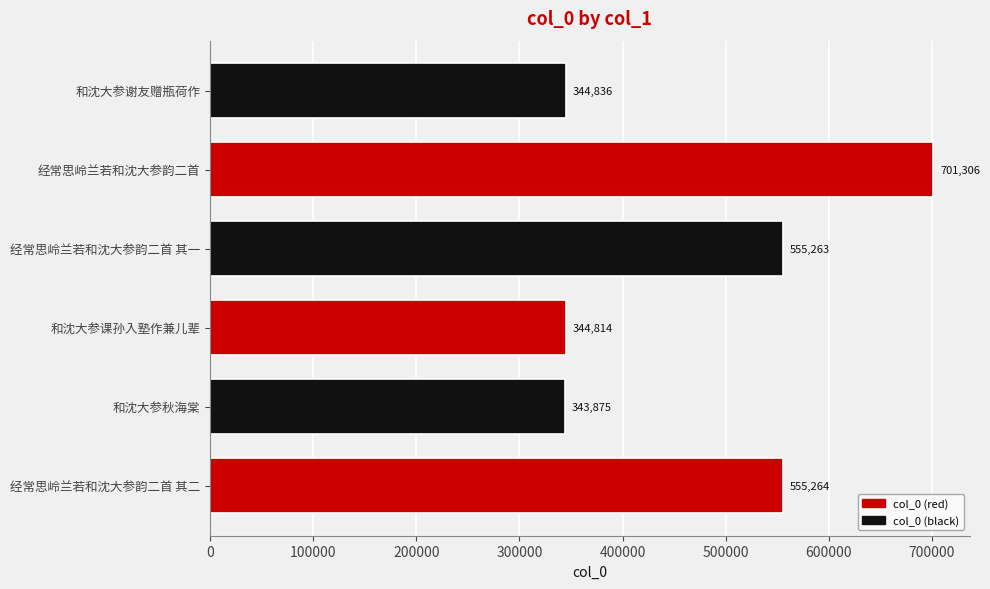

How many data points are less than 555263?

3